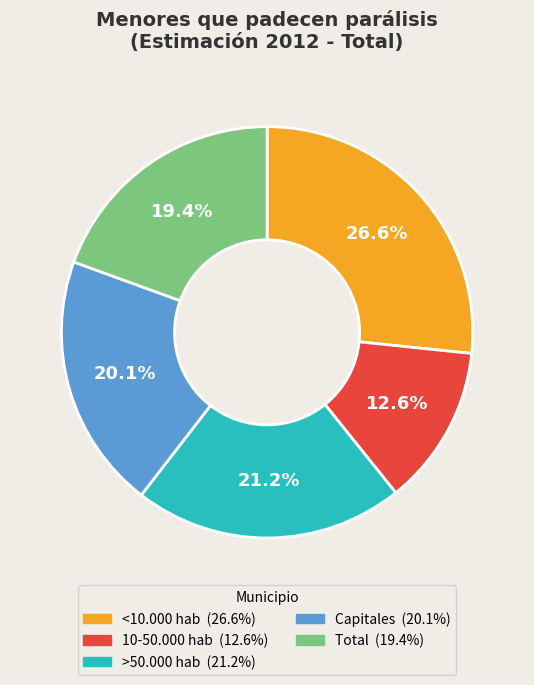

Combined, do <10.000 hab and Total account for over 50%?

No